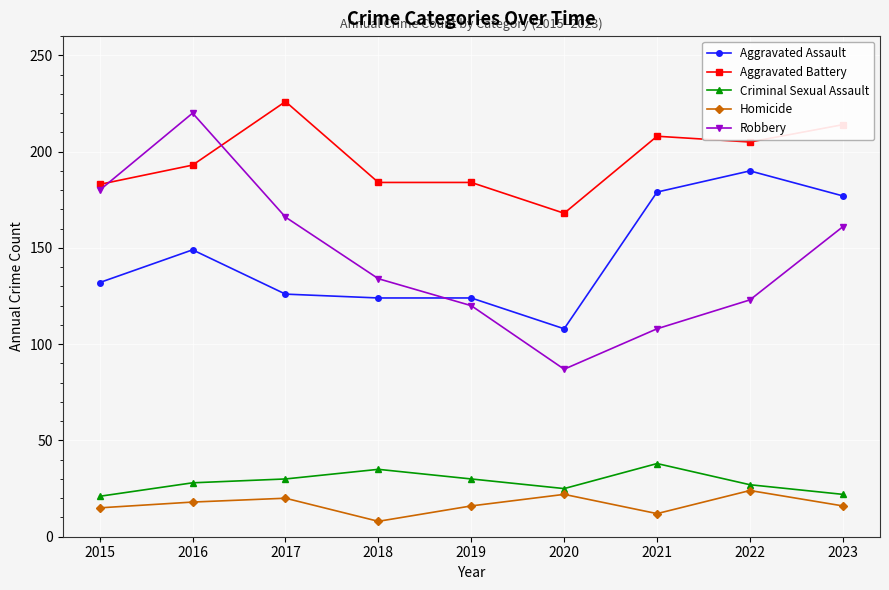

What is the sum of the Aggravated Battery values at 2017 and 2022?

431